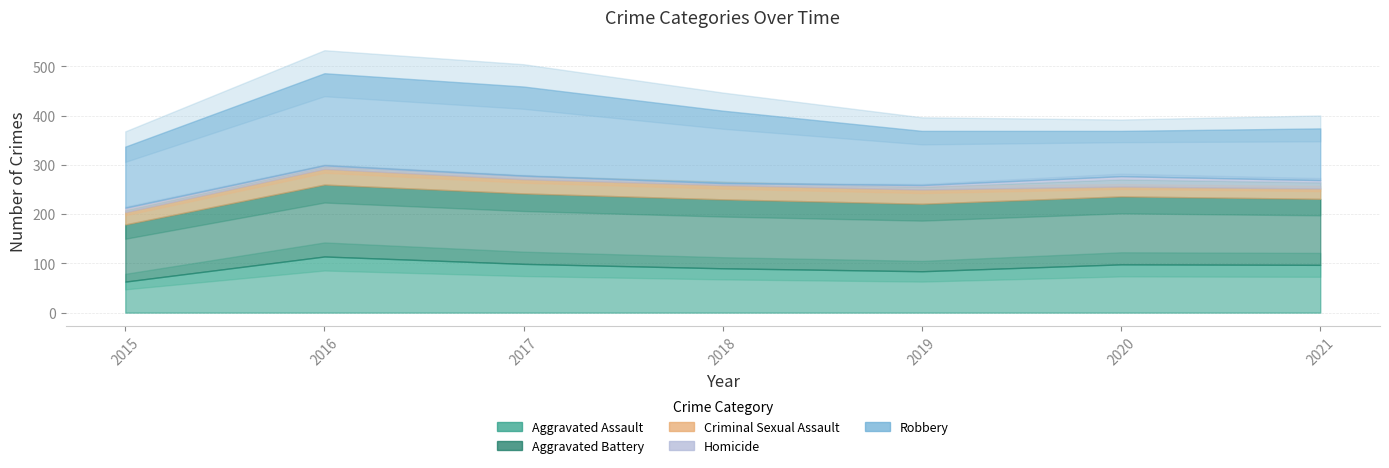

Reading left to right, what are all the values shown in this chart?

Aggravated Assault: 63	114	99	90	84	98	97
Aggravated Battery: 116	146	143	140	137	138	134
Criminal Sexual Assault: 25	32	29	29	29	20	21
Homicide: 9	7	7	4	9	21	17
Robbery: 124	187	181	147	110	92	105